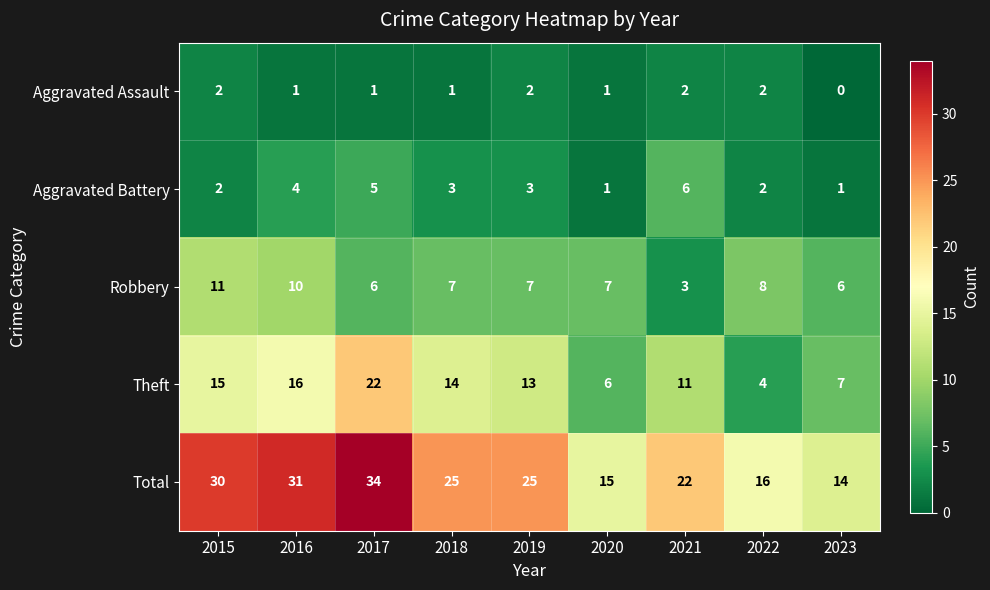

Rank the series at 2016 from lowest to highest value.

Aggravated Assault, Aggravated Battery, Robbery, Theft, Total